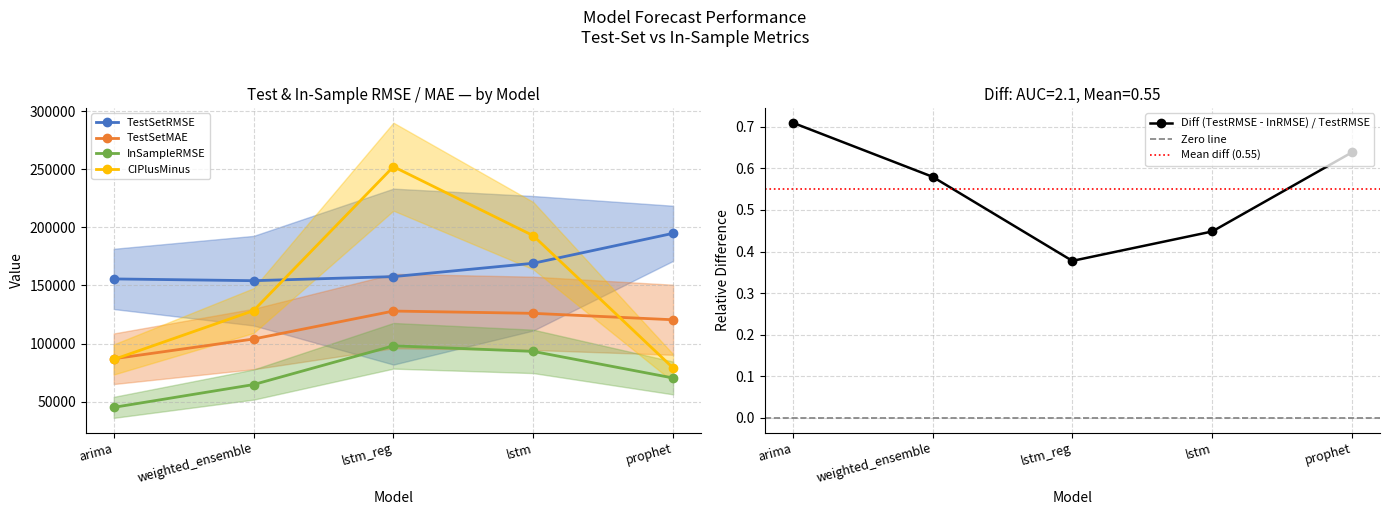

Reading left to right, list all the values displayed in this chart.

TestSetRMSE: arima=155643.0	weighted_ensemble=154127.5	lstm_reg=157632.0	lstm=169103.1	prophet=194861.5
TestSetMAE: arima=86989.0	weighted_ensemble=103979.2	lstm_reg=128010.4	lstm=126041.6	prophet=120519.0
InSampleRMSE: arima=45176.7	weighted_ensemble=64780.5	lstm_reg=98130.1	lstm=93315.3	prophet=70443.2
CIPlusMinus: arima=86363.2	weighted_ensemble=128400.0	lstm_reg=252192.1	lstm=192839.5	prophet=79052.9